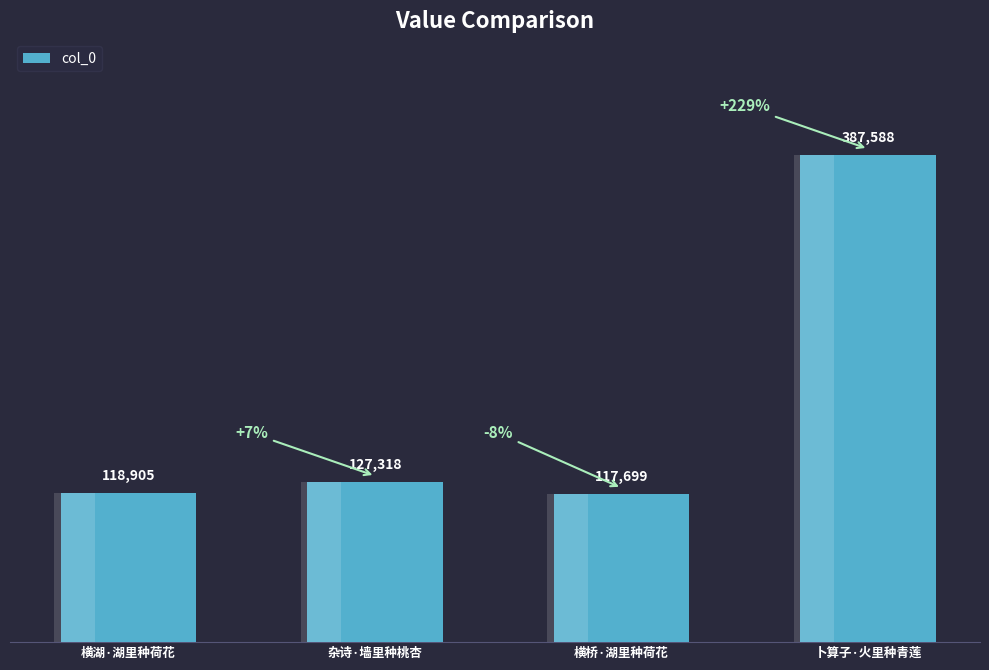

What is the greatest value displayed?

387588